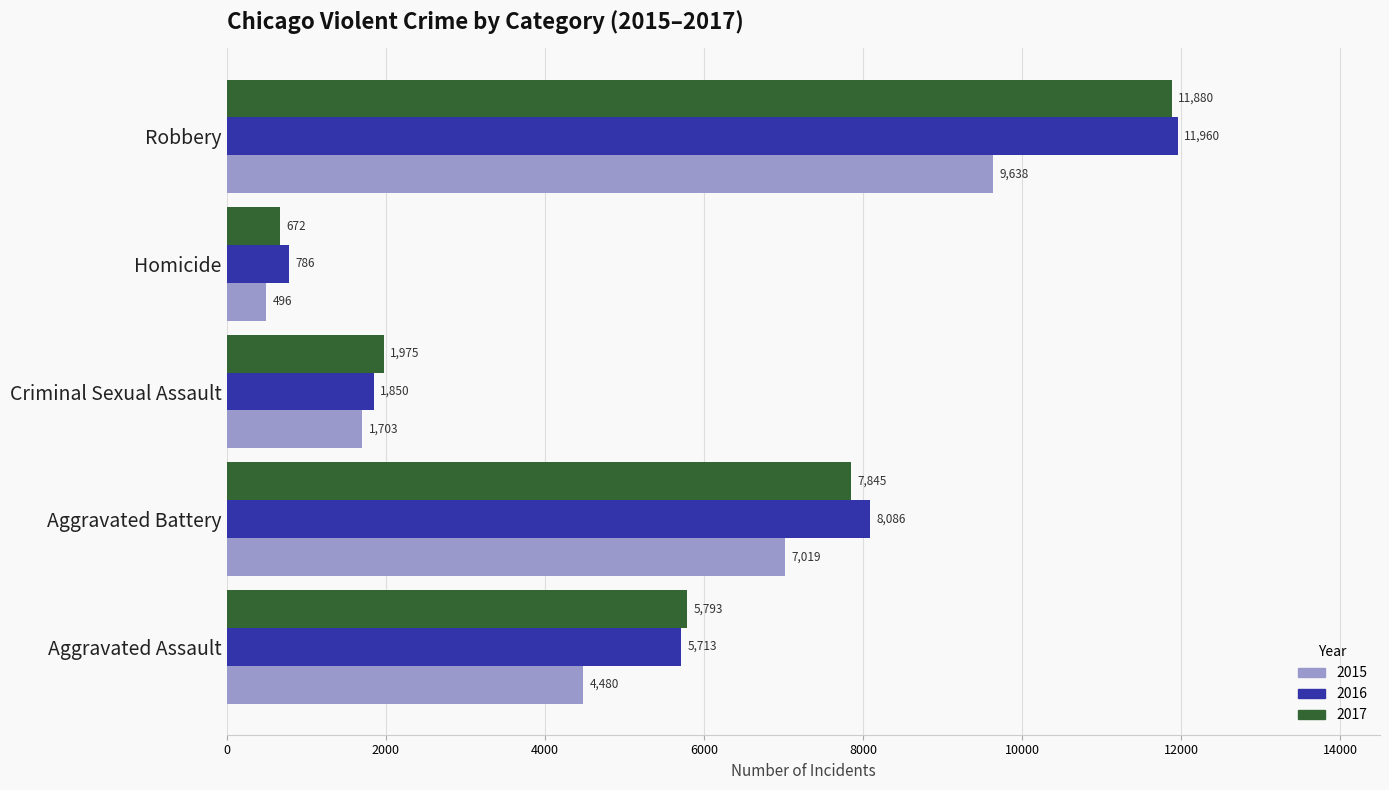

At how many categories does at least one series exceed 7809?

2